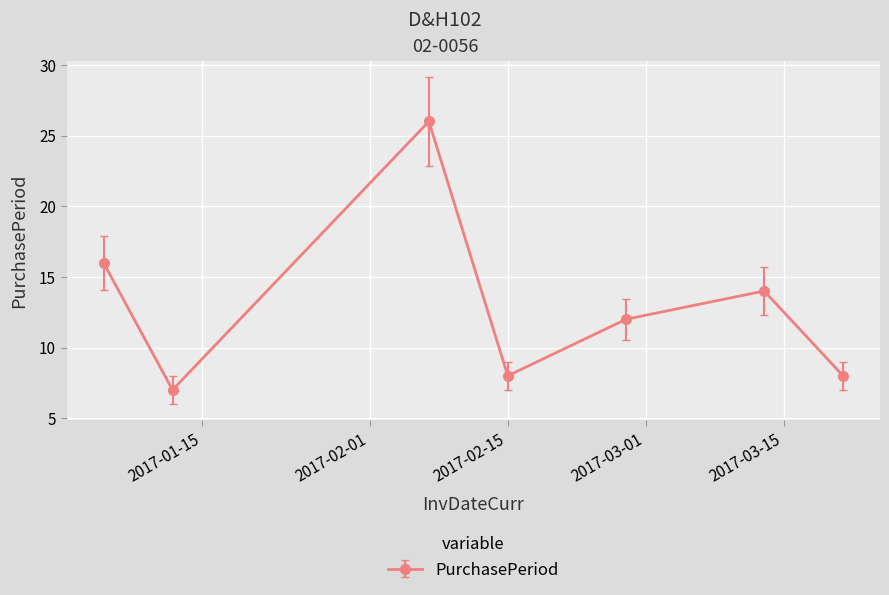

Reading left to right, transcribe all the data shown in this chart.

16	7	26	8	12	14	8